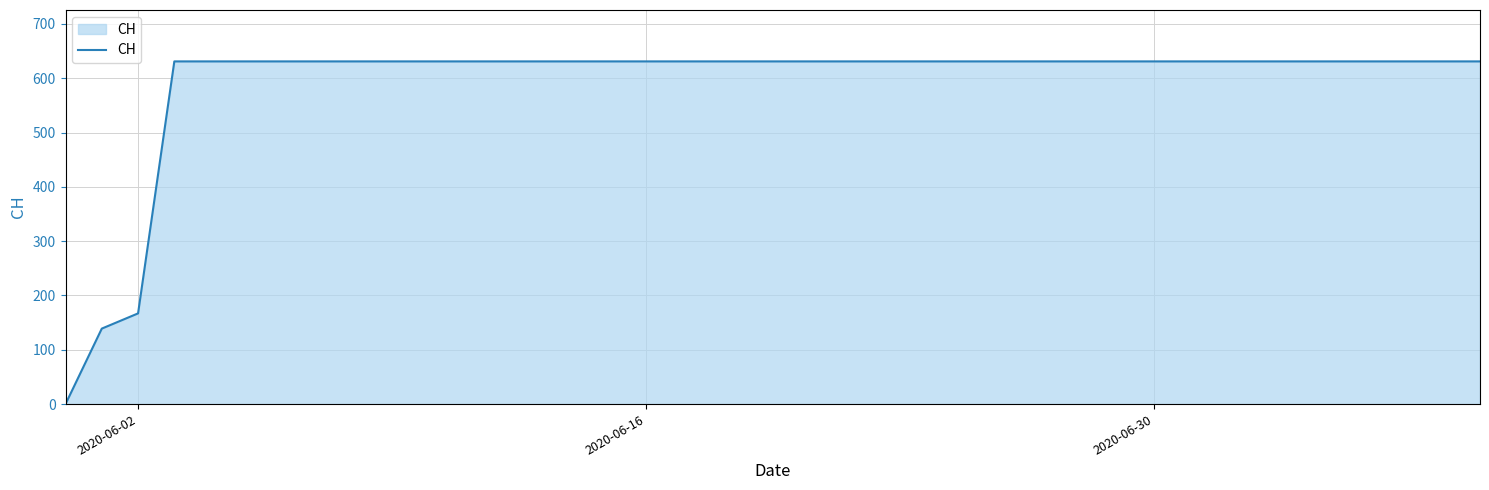

What is the difference between the maximum and minimum values?

631